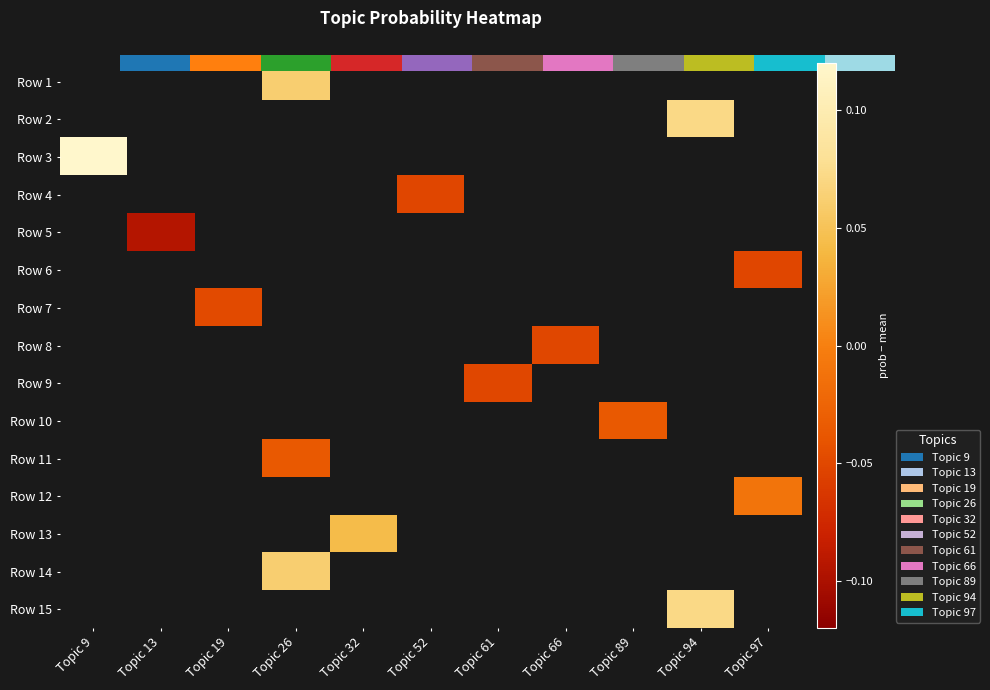

What is the maximum value shown in the chart?

0.1